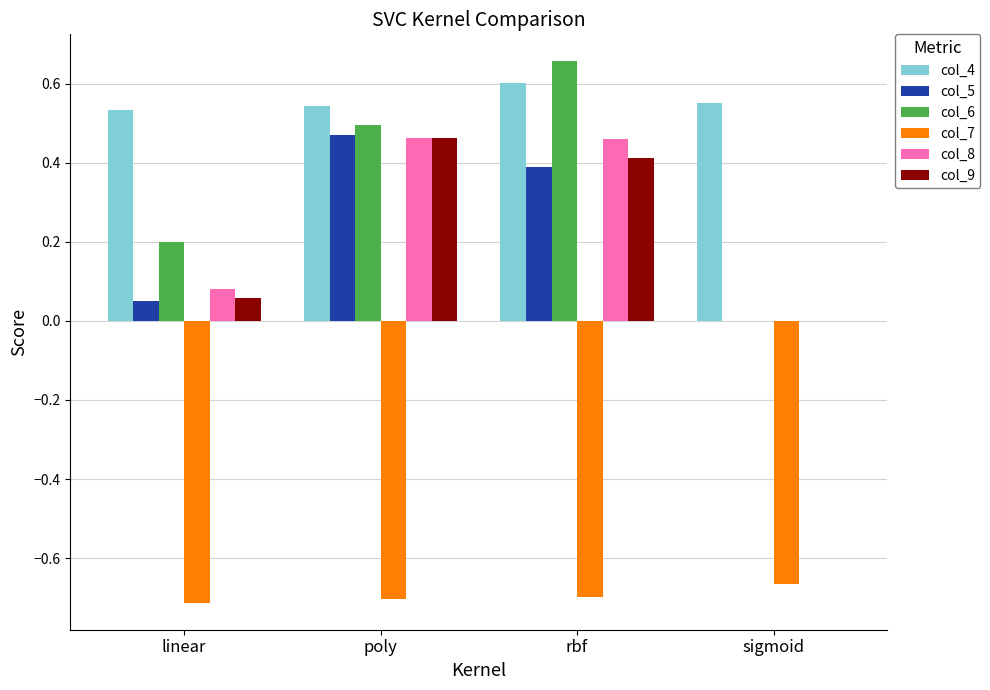

Which series has the largest total across all categories?

col_4